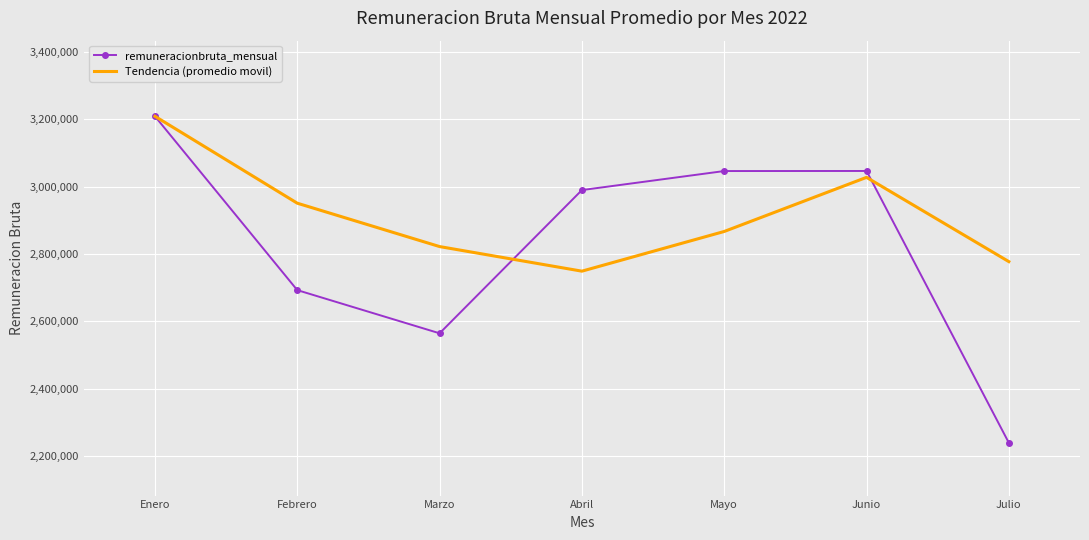

Which series has the widest spread of values?

remuneracionbruta_mensual